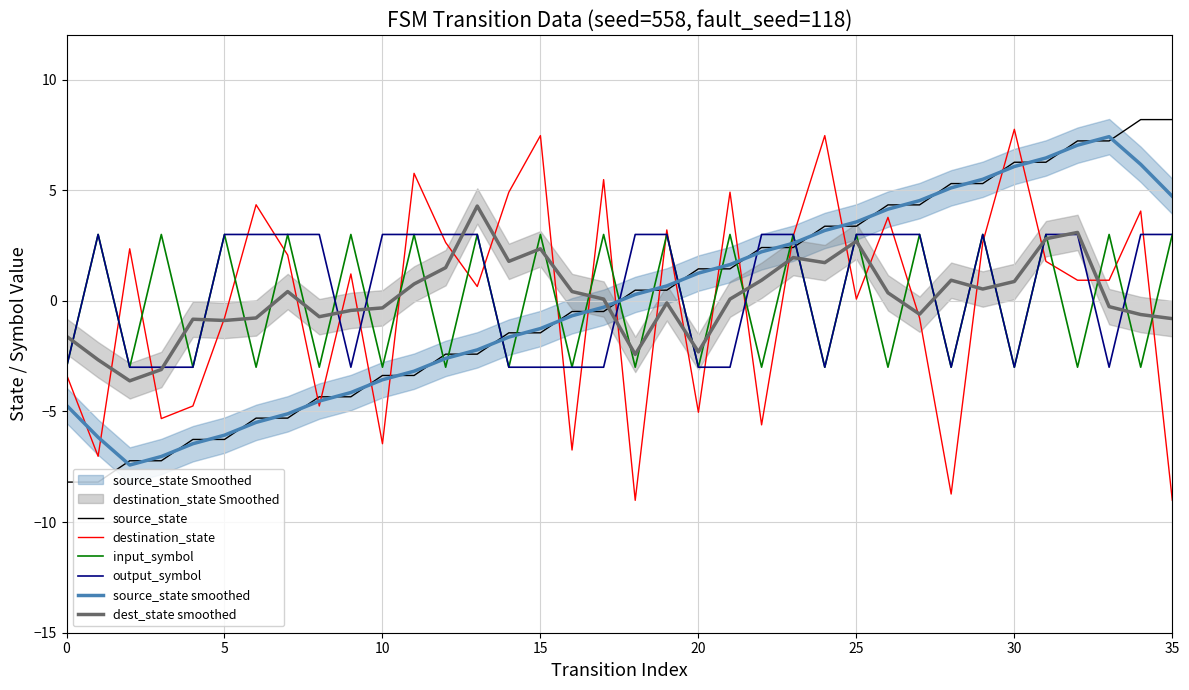

Between 19 and 22, which series saw the biggest shift?

destination_state